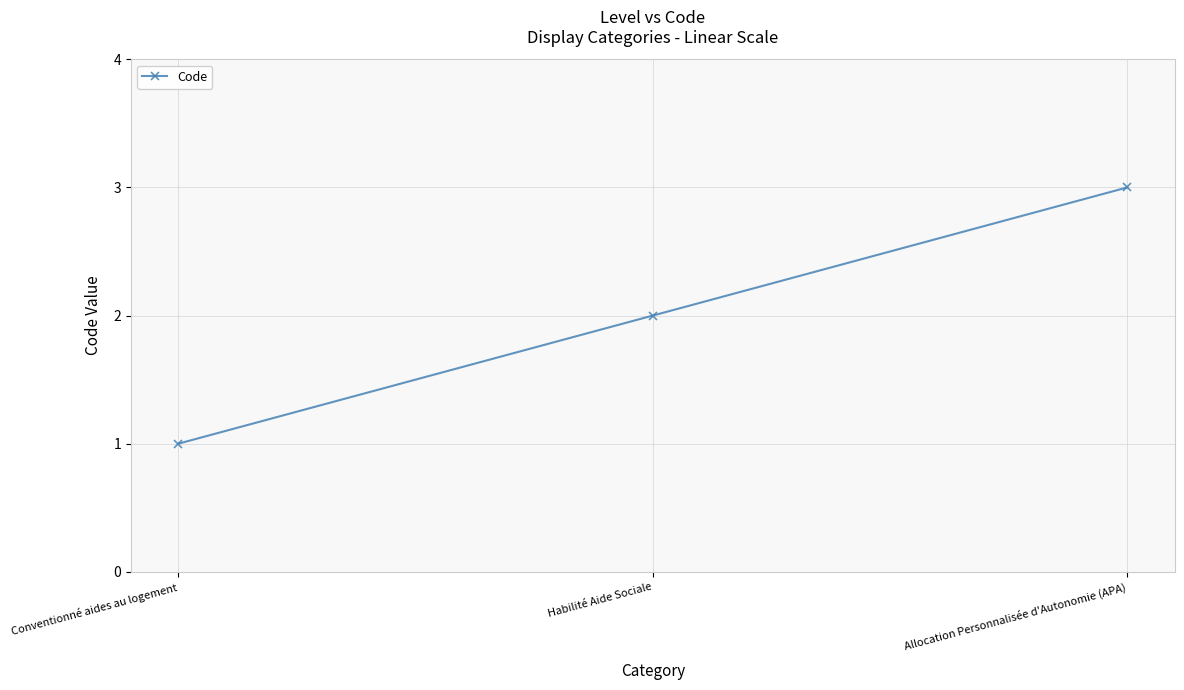

What is the difference between the maximum and second lowest values?

1